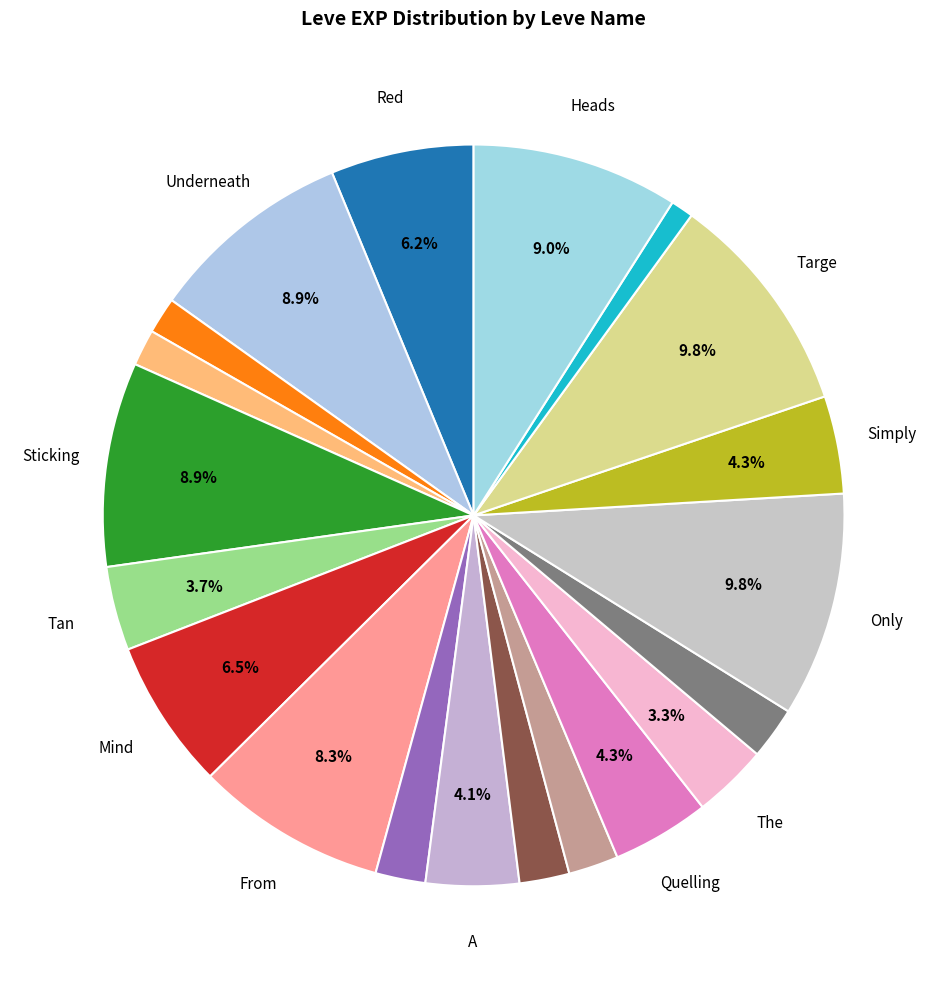

How many segments does this pie chart have?

20